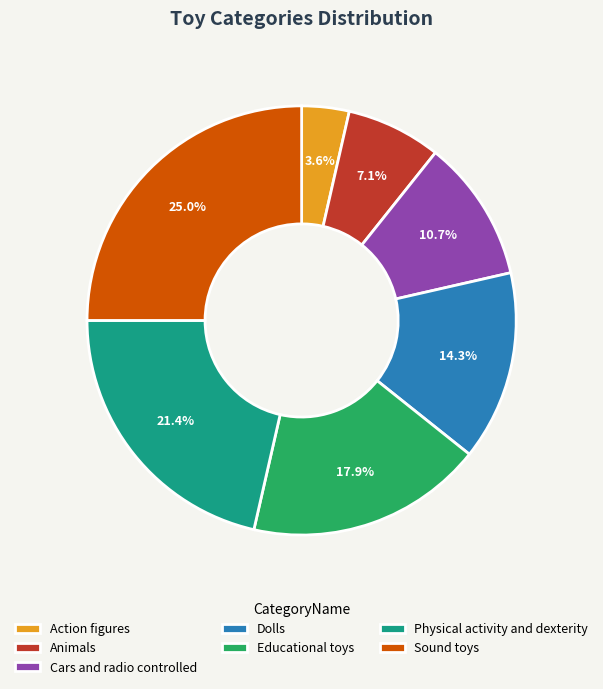

What is the smallest slice in the pie chart?

Action figures